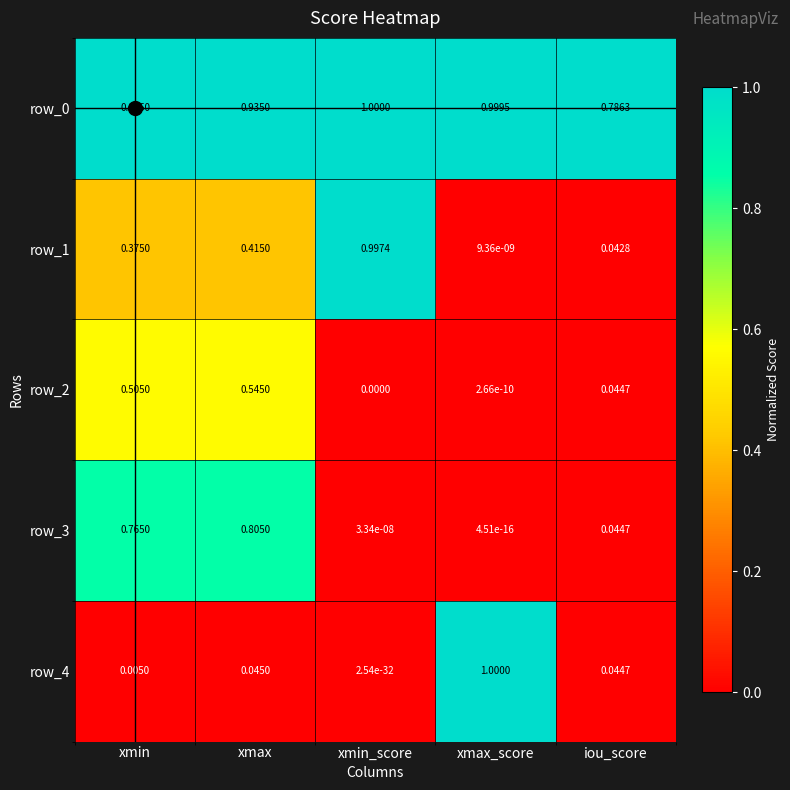

What is the total value across all series at xmin?

2.5